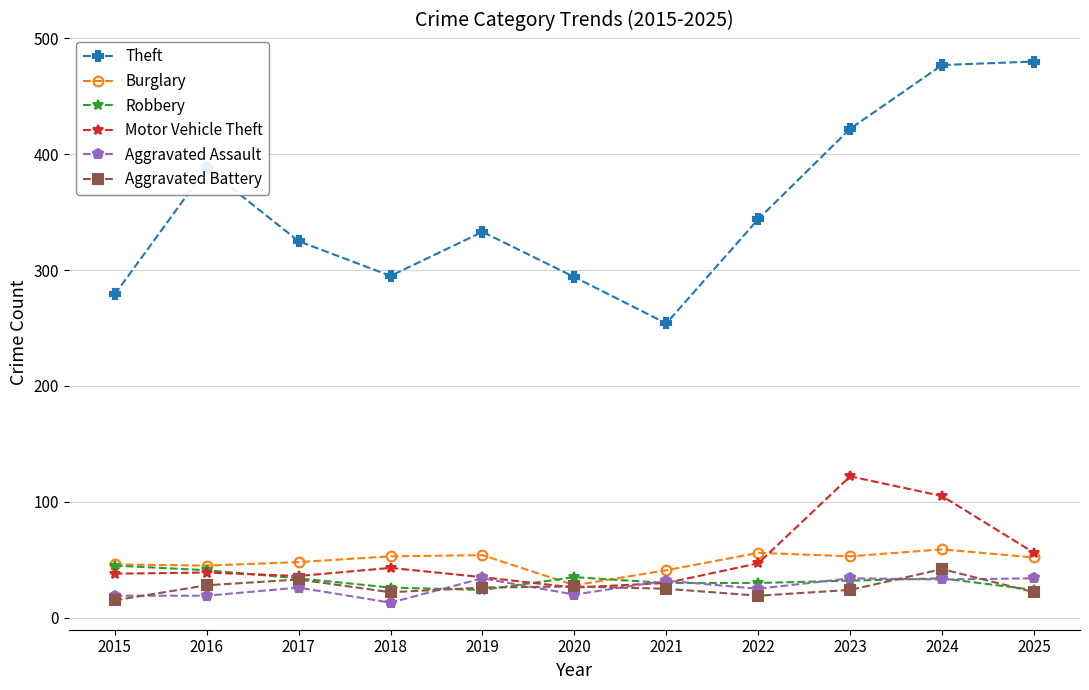

What is the difference between the highest and lowest values at 2015?

264